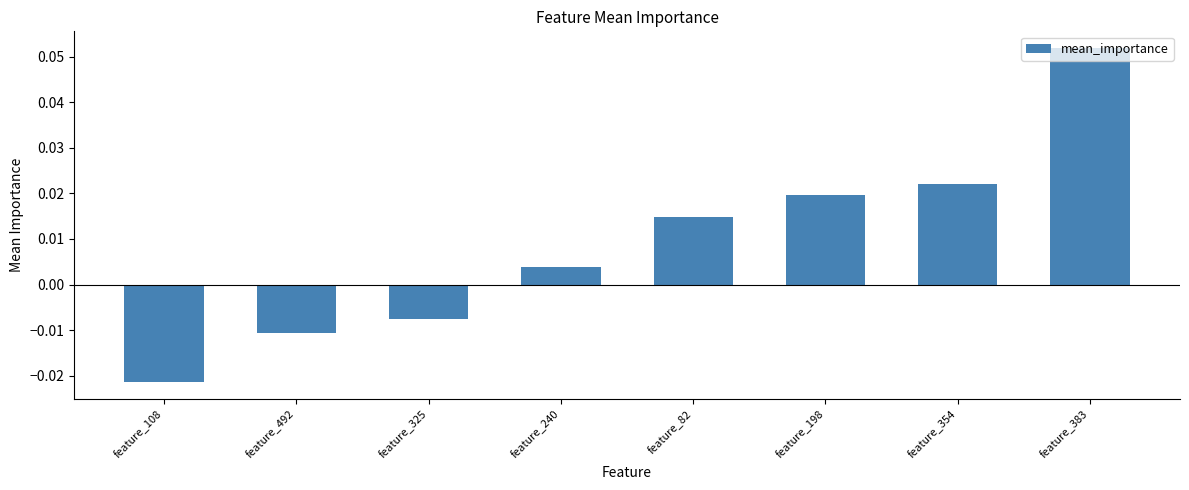

Where does the data first go above 0?

feature_240